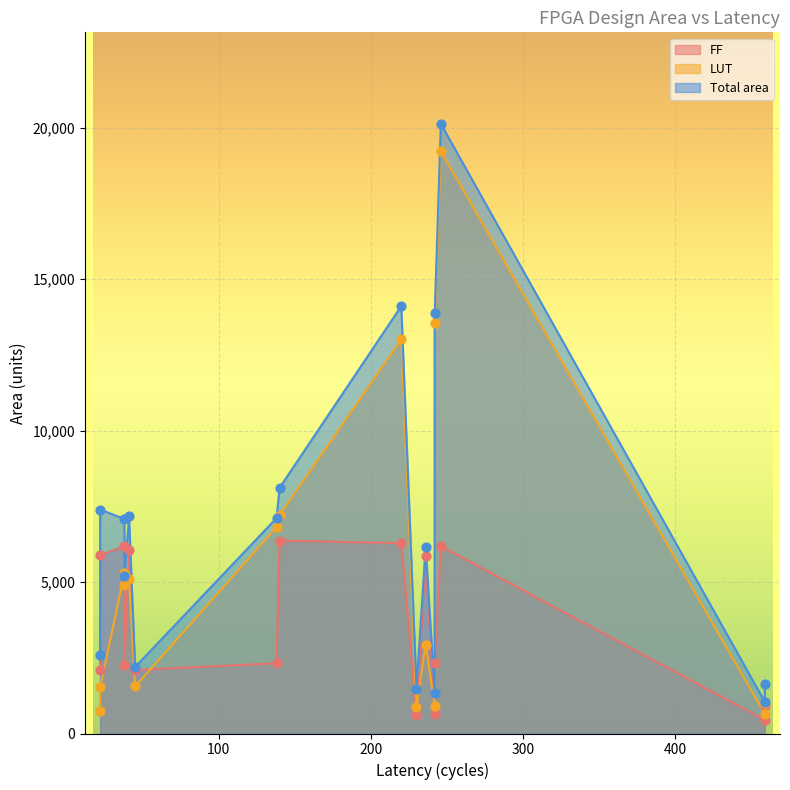

Which series has the widest spread of Y values?

Total area